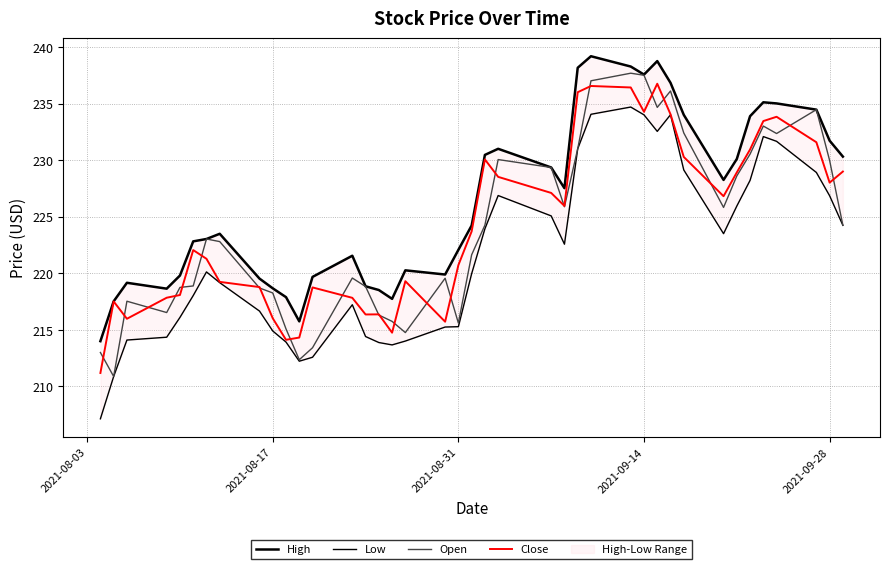

What is the highest value of the Close series?

236.8